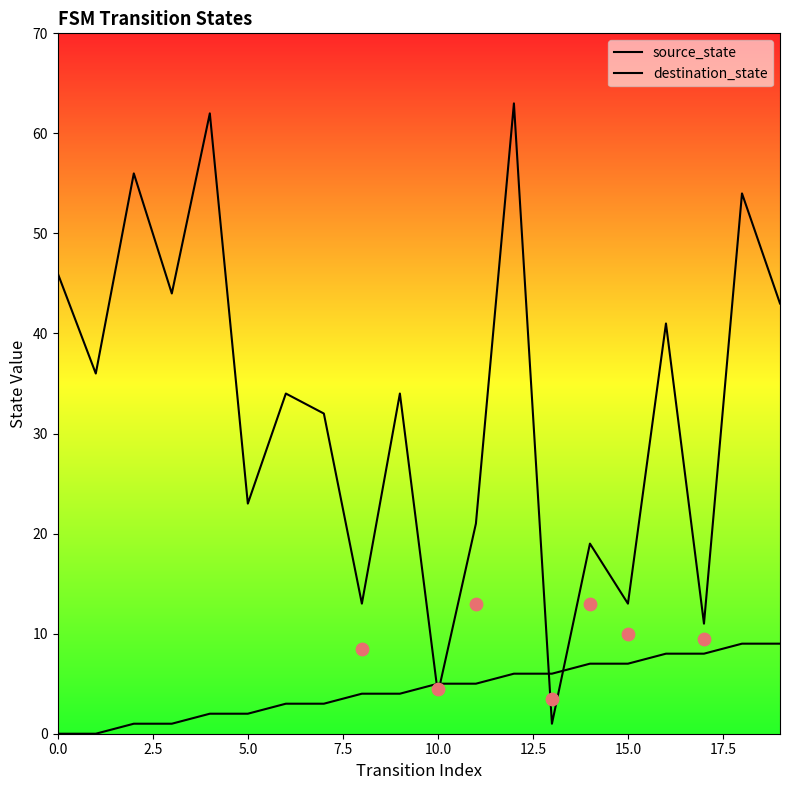

Which series has the largest total across all categories?

destination_state